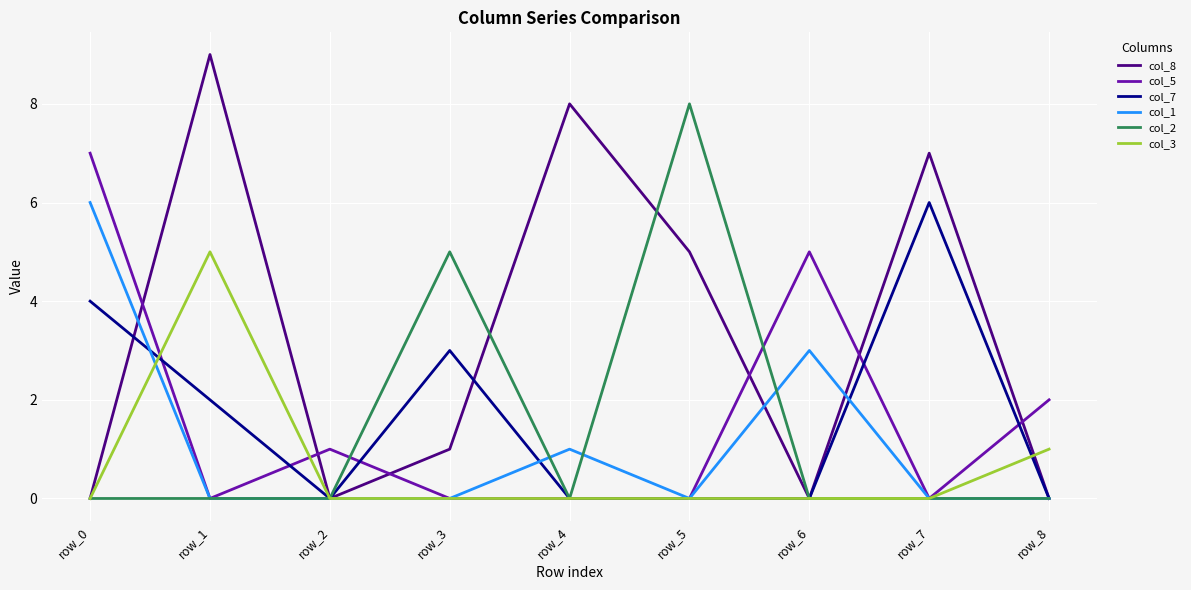

At which category does the chart reach its peak across all series?

row_1